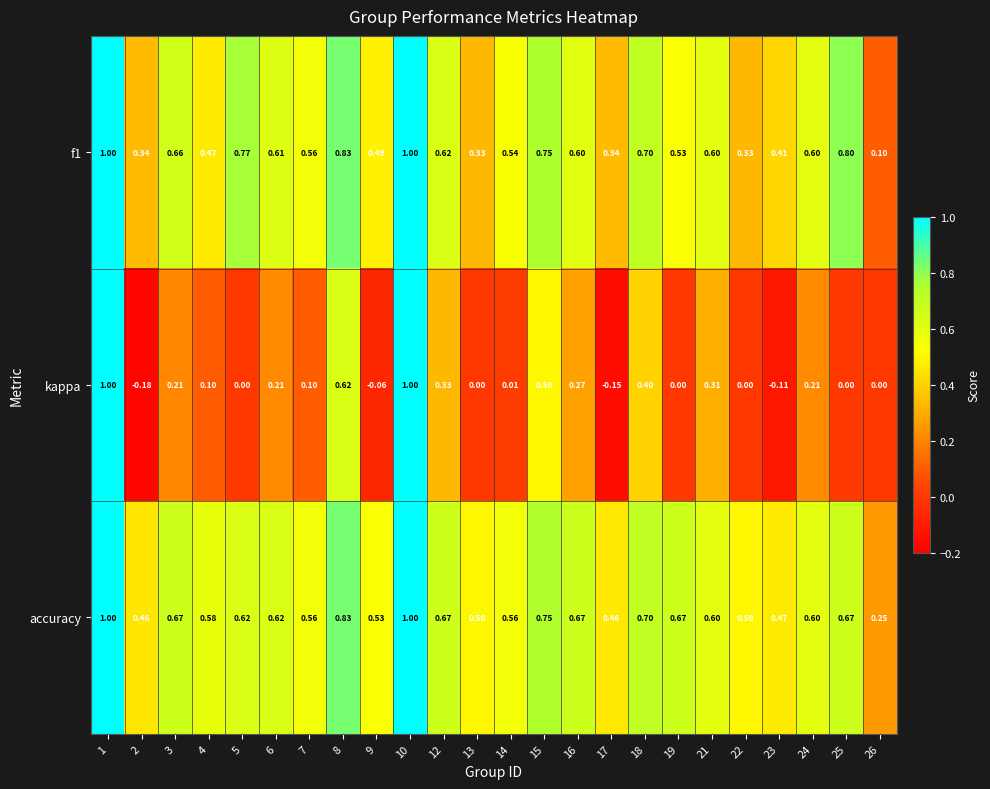

At how many categories does at least one series exceed 0?

24